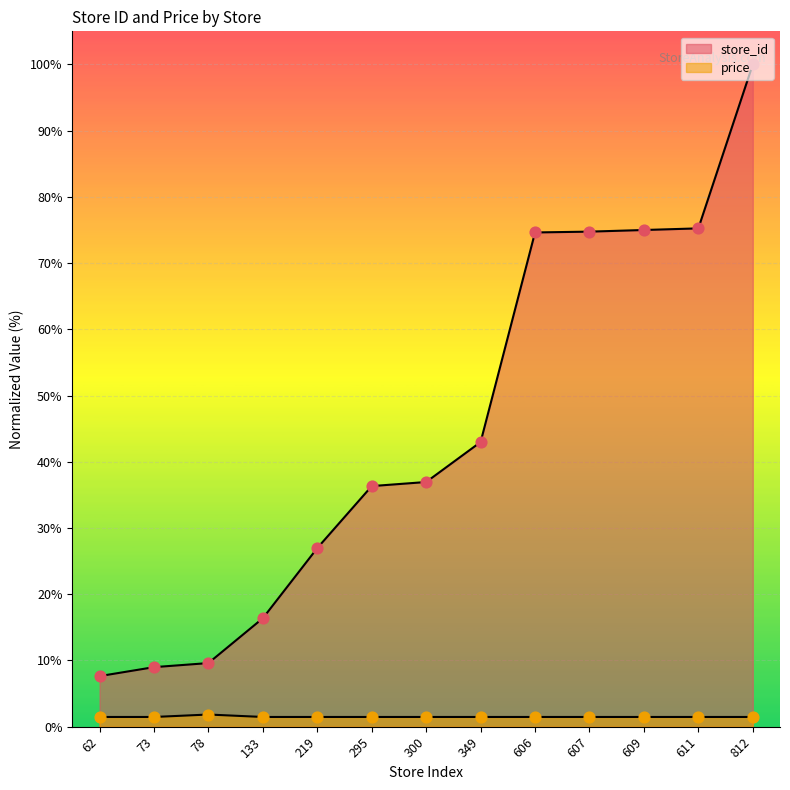

Which series has the largest total across all categories?

store_id